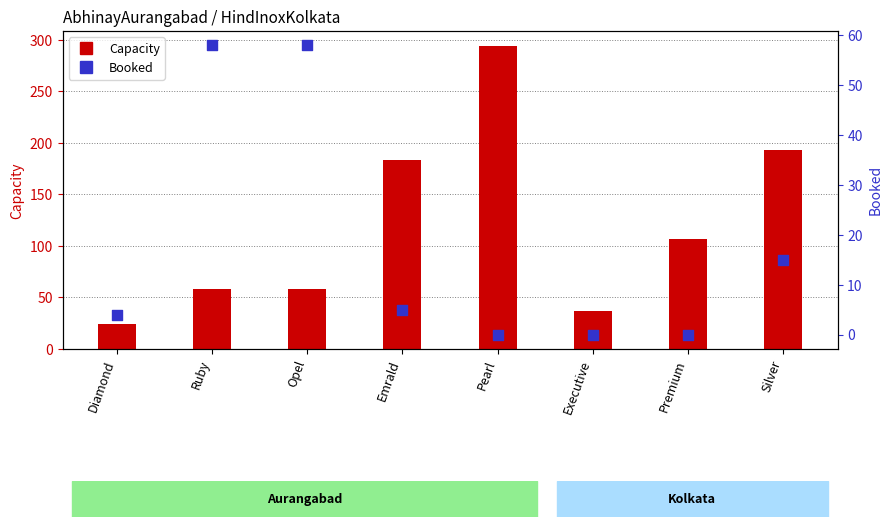

Which series has the largest total across all categories?

Capacity